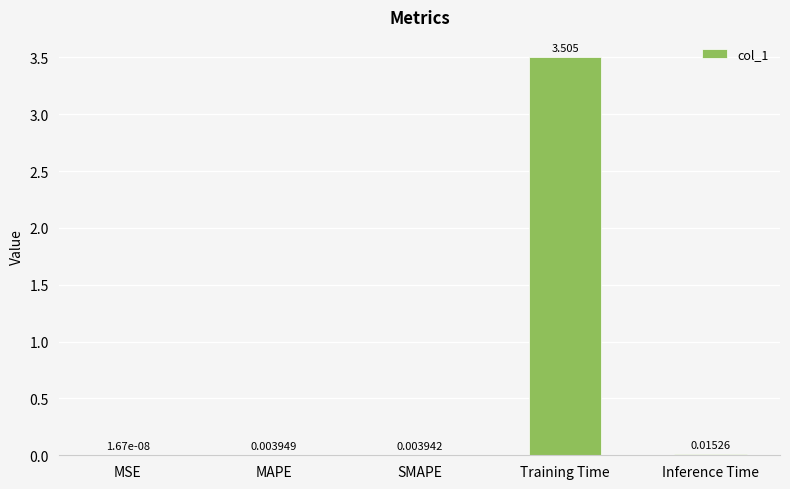

At which label is the value closest to 1?

Inference Time